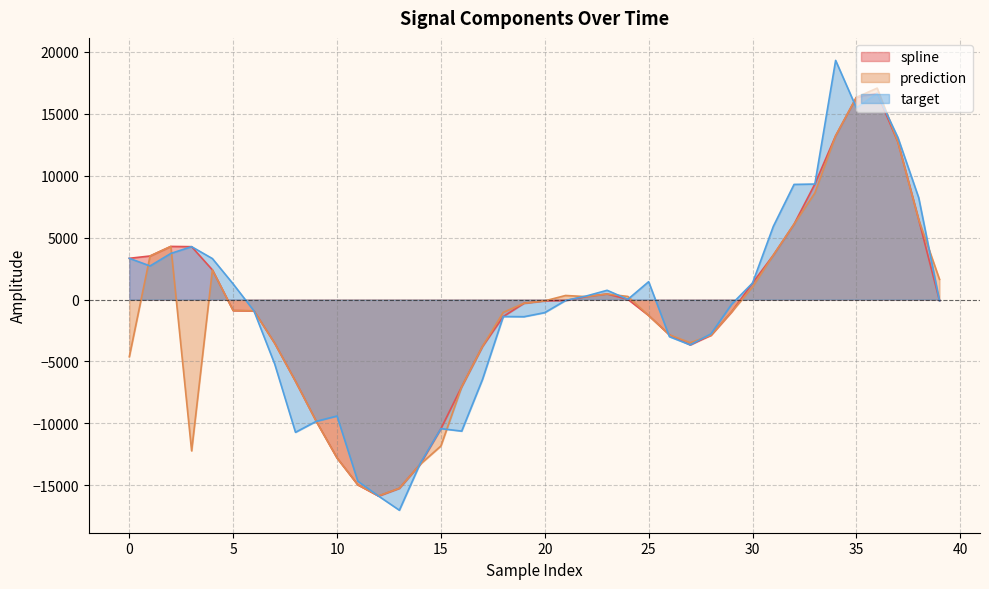

At which category does spline reach its first local peak?

2